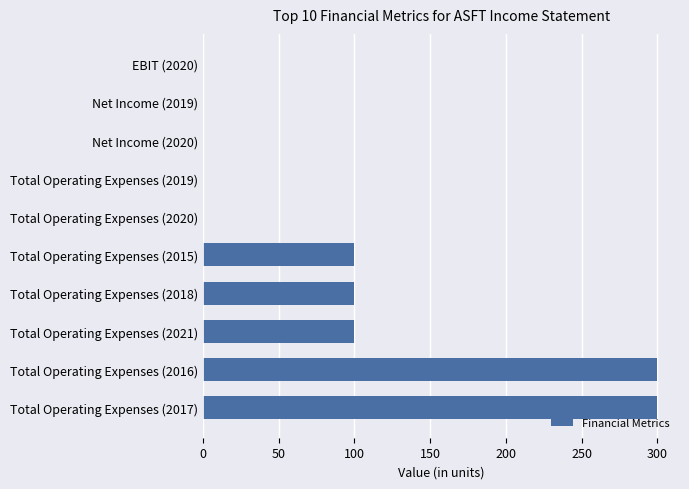

Reading bottom to top, what are all the values shown in this chart?

Total Operating Expenses (2017)=300	Total Operating Expenses (2016)=300	Total Operating Expenses (2021)=100	Total Operating Expenses (2018)=100	Total Operating Expenses (2015)=100	Total Operating Expenses (2020)=0	Total Operating Expenses (2019)=0	Net Income (2020)=0	Net Income (2019)=0	EBIT (2020)=0